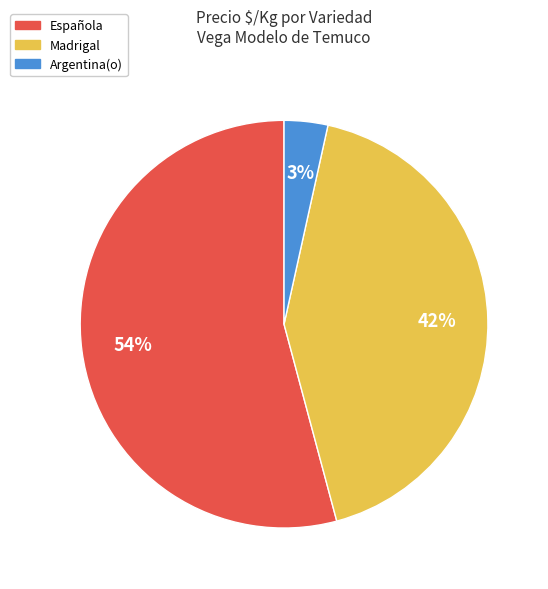

To the nearest percent, what portion does Argentina(o) represent?

3%